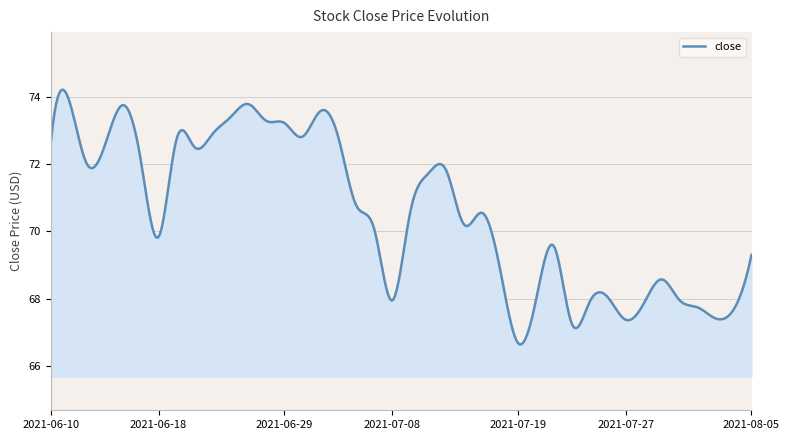

What is the greatest value displayed?

74.2